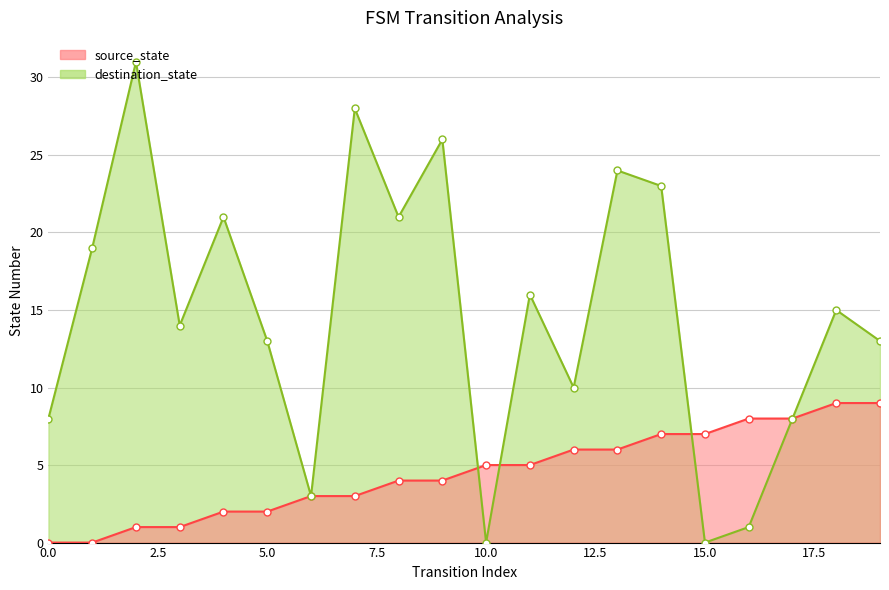

List the series in order of their peak value, highest first.

destination_state, source_state